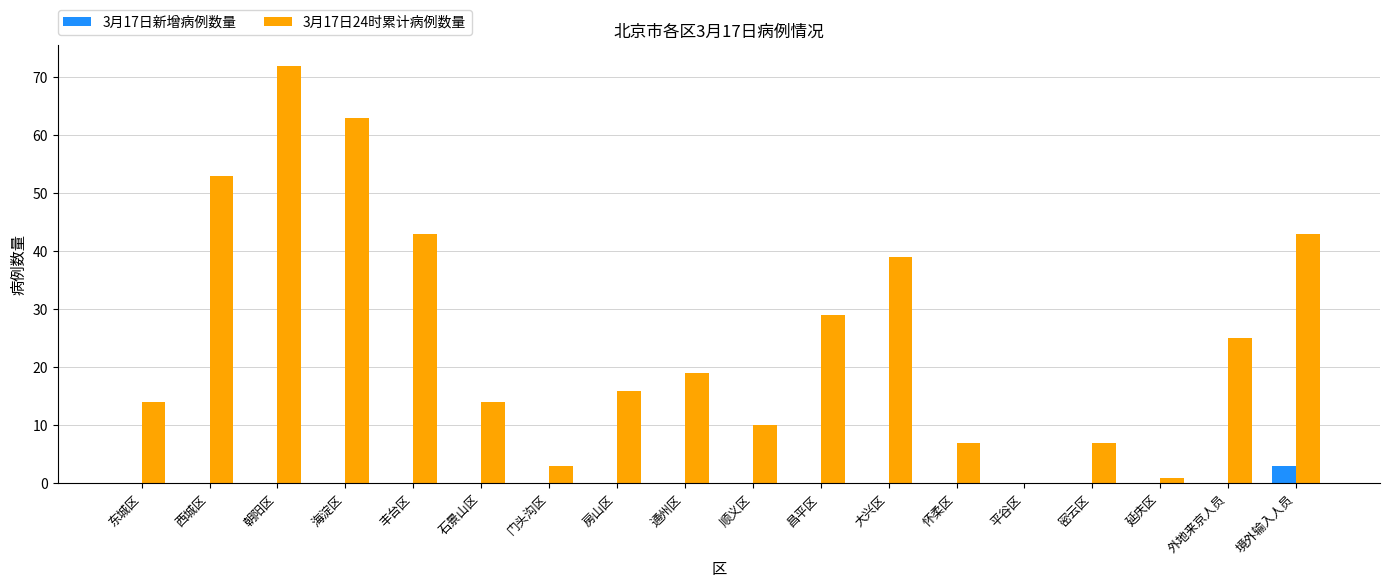

Reading left to right, list all the values displayed in this chart.

3月17日新增病例数量: 0	0	0	0	0	0	0	0	0	0	0	0	0	0	0	0	0	3
3月17日24时累计病例数量: 14	53	72	63	43	14	3	16	19	10	29	39	7	0	7	1	25	43